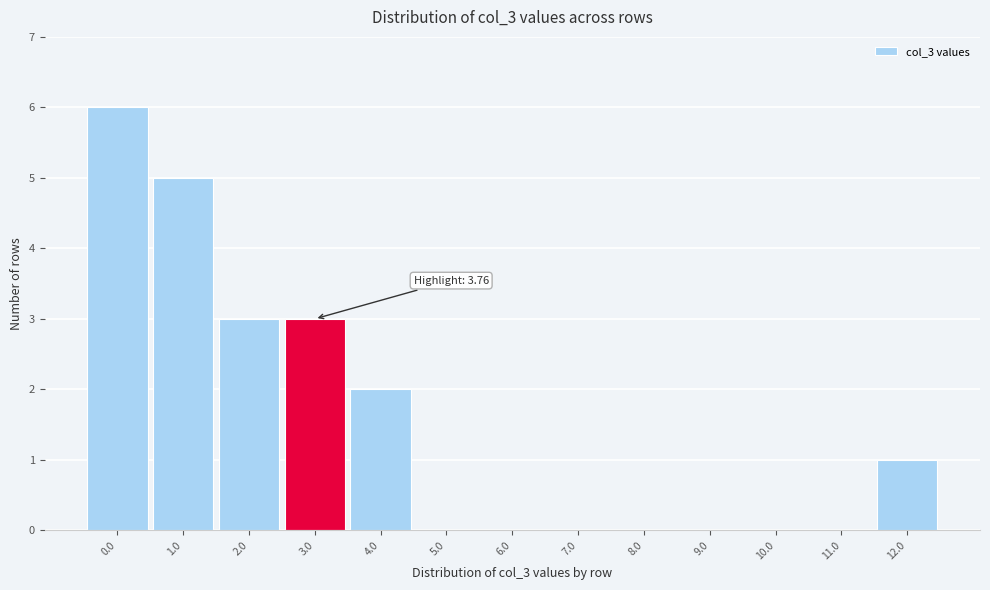

Reading left to right, list all the values displayed in this chart.

0.0=6	1.0=5	2.0=3	3.0=3	4.0=2	5.0=0	6.0=0	7.0=0	8.0=0	9.0=0	10.0=0	11.0=0	12.0=1